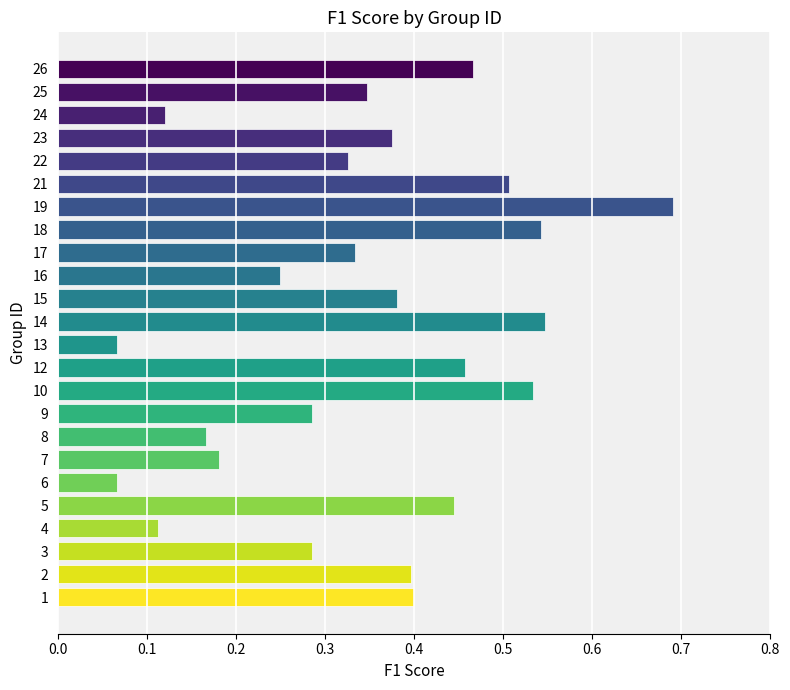

What is the difference between the maximum and minimum values?

0.6